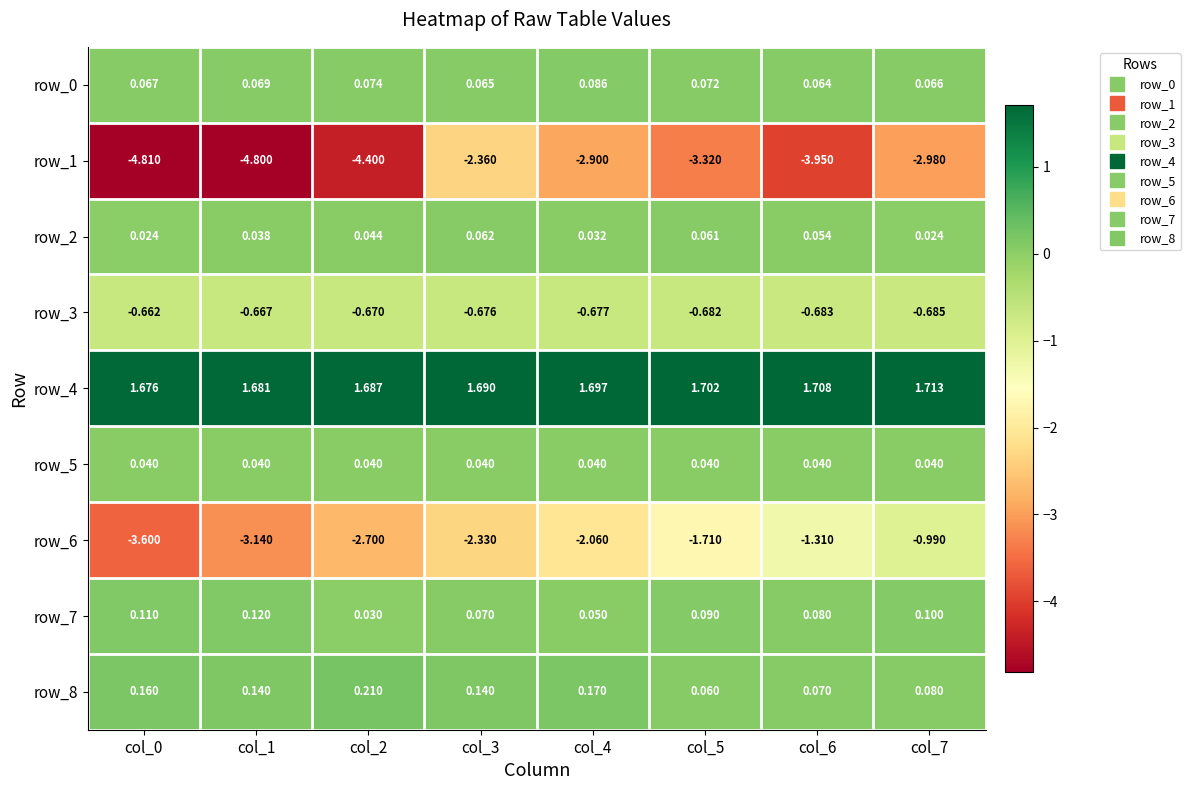

True or false: row_1 has a value of -3.3 at col_5.

True